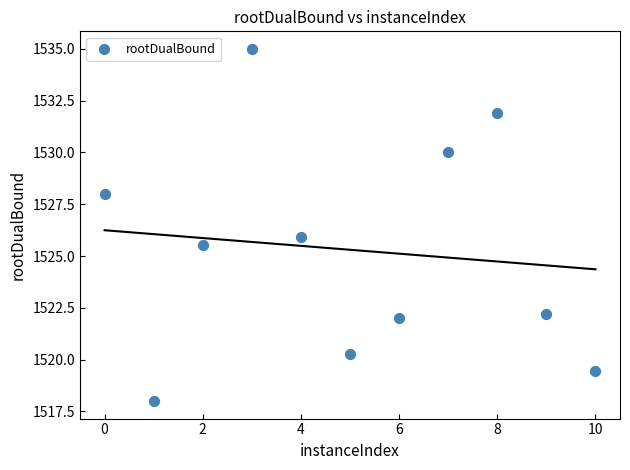

What is the average X value?

5.0